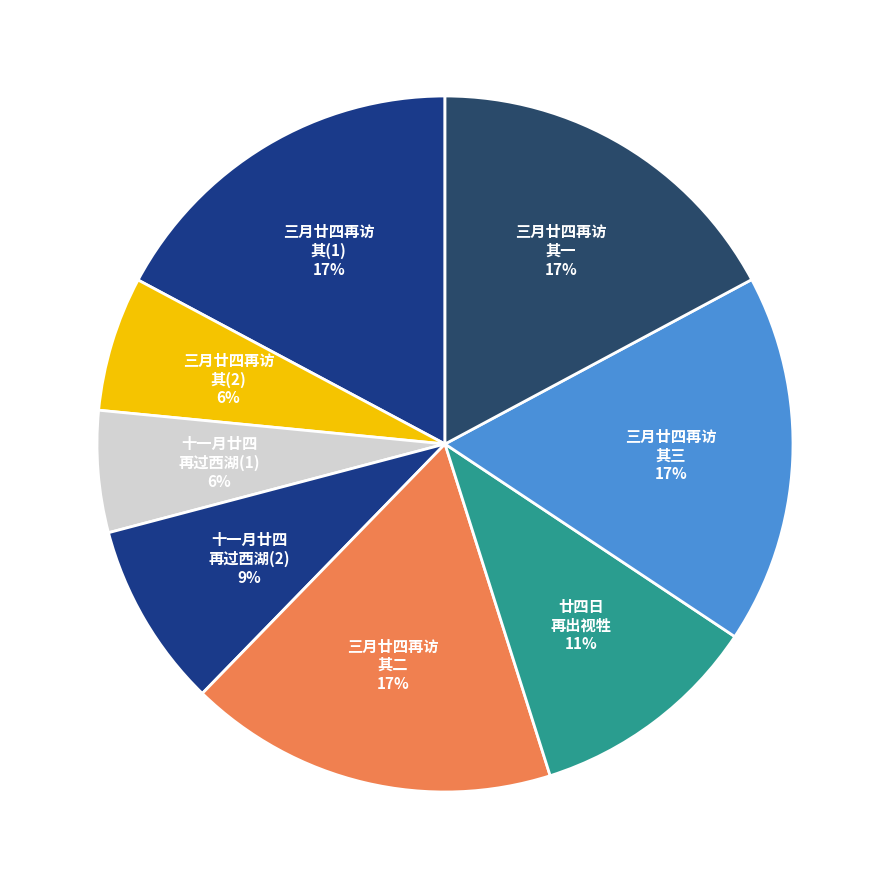

How many segments does this pie chart have?

8